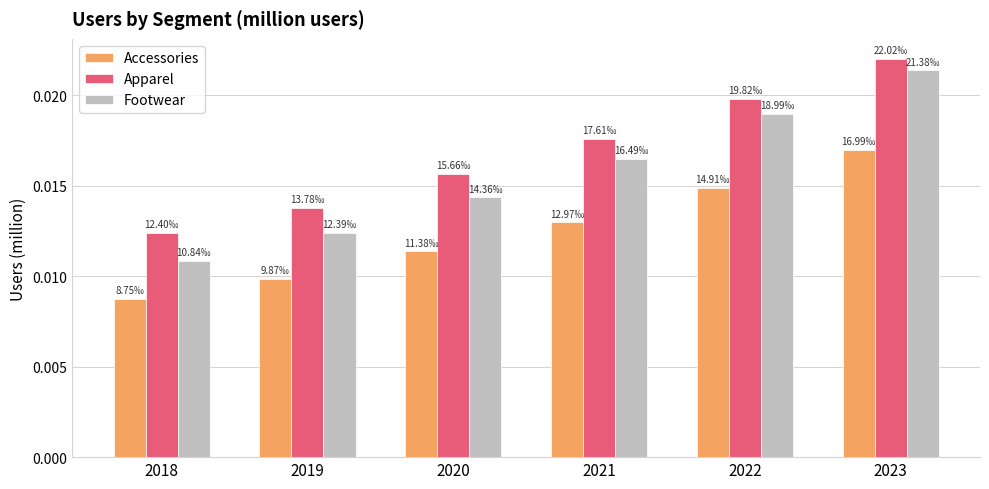

List the series in order of their peak value, highest first.

Apparel, Footwear, Accessories